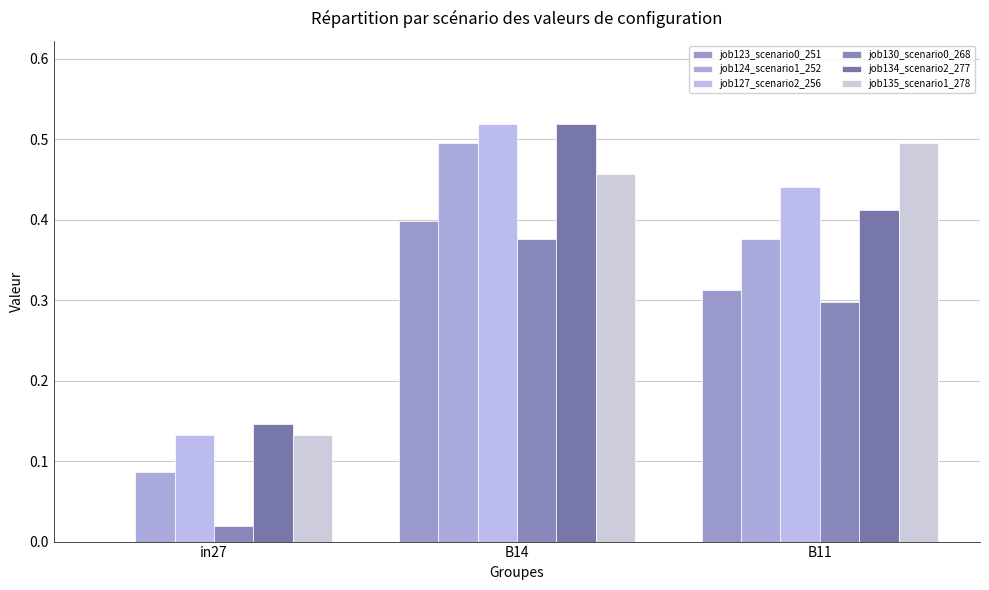

What position from the left is in27?

1